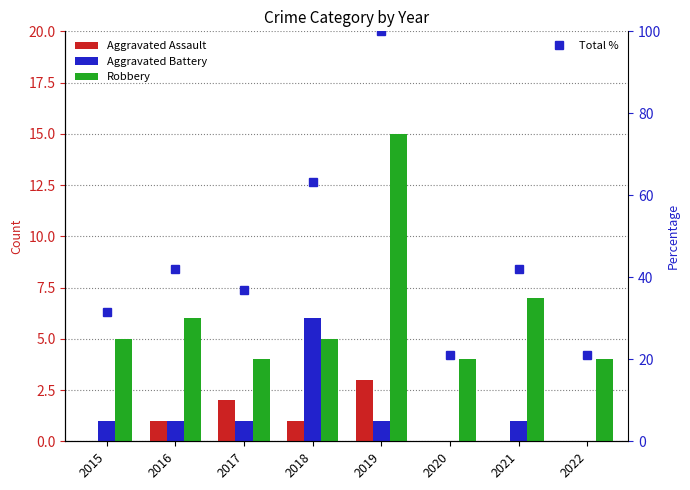

Rank the series at 2018 from lowest to highest value.

Aggravated Assault, Robbery, Aggravated Battery, Total %